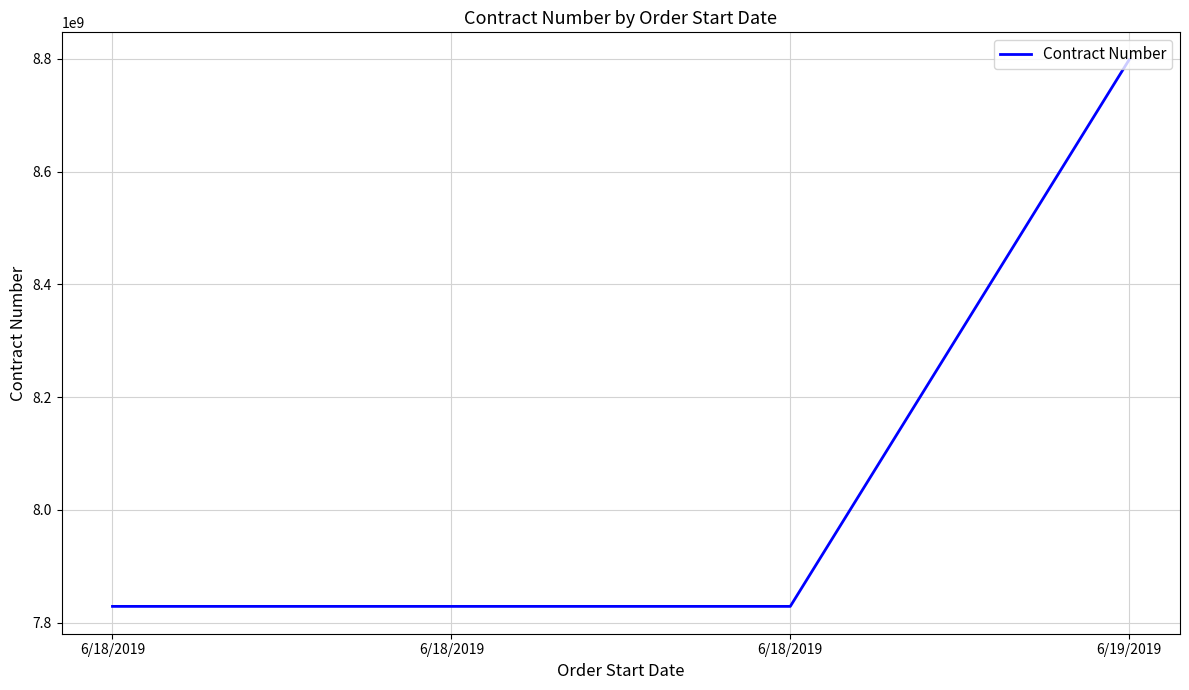

What is the maximum value shown in the chart?

8798339898